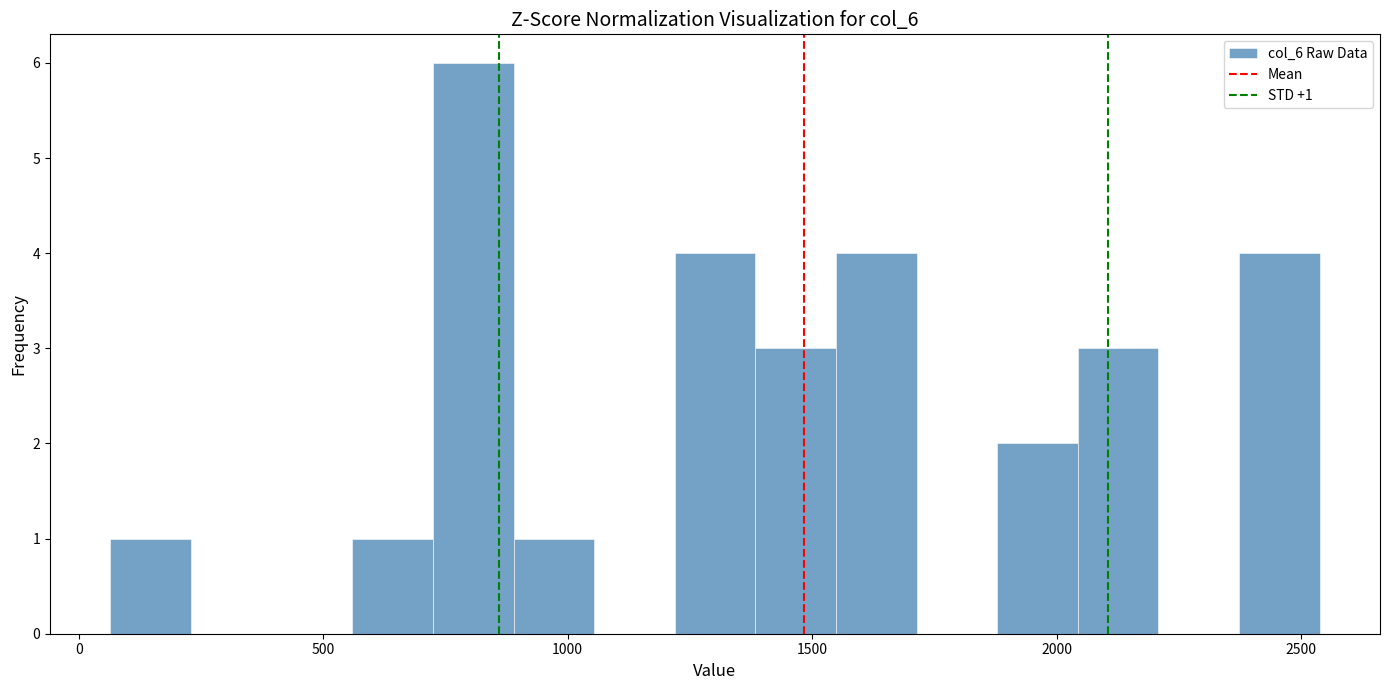

Around what value on the x-axis is the tallest bar? Give the approximate position of its centre, as read against the axis.

800